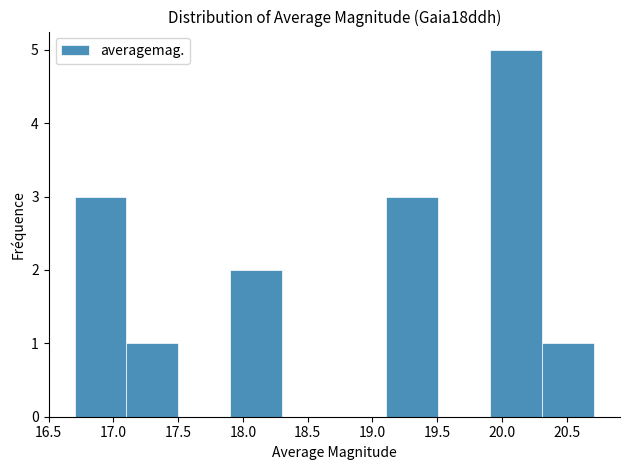

Over which range of the x-axis is the bar tallest?

19.9 to 20.3